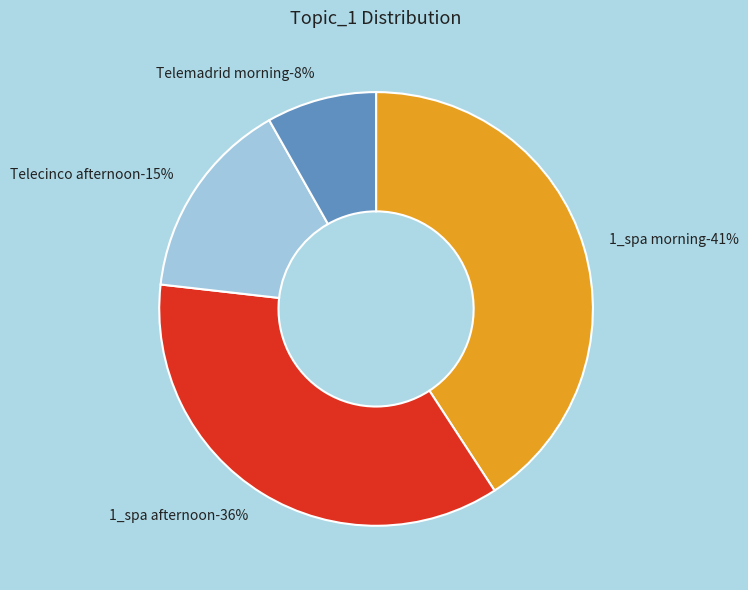

Is Telecinco_2018 01 05_afternoon_new the majority of the pie?

No